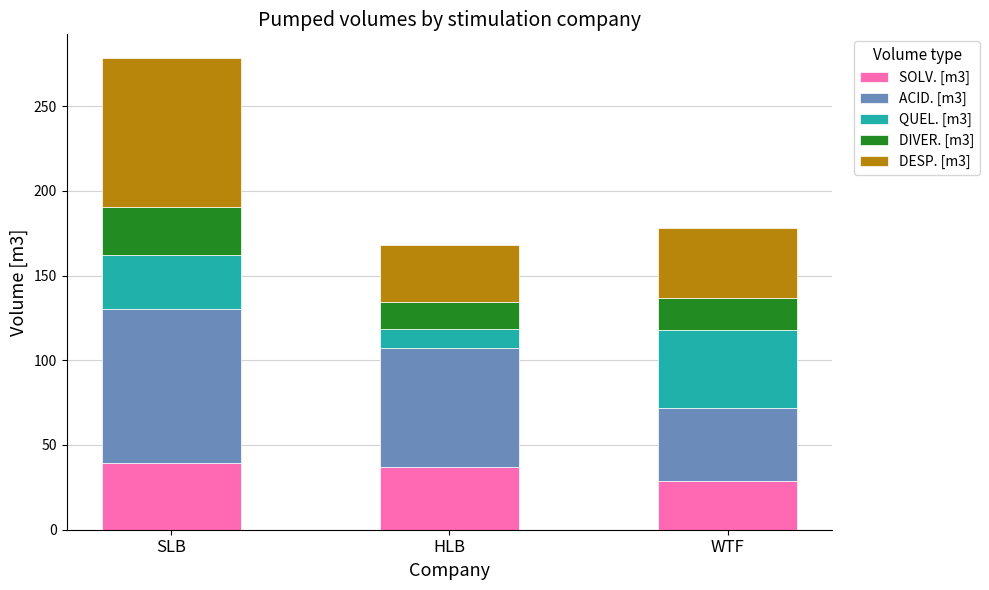

What is the sum of the SOLV. [m3] values at WTF and SLB?

67.9